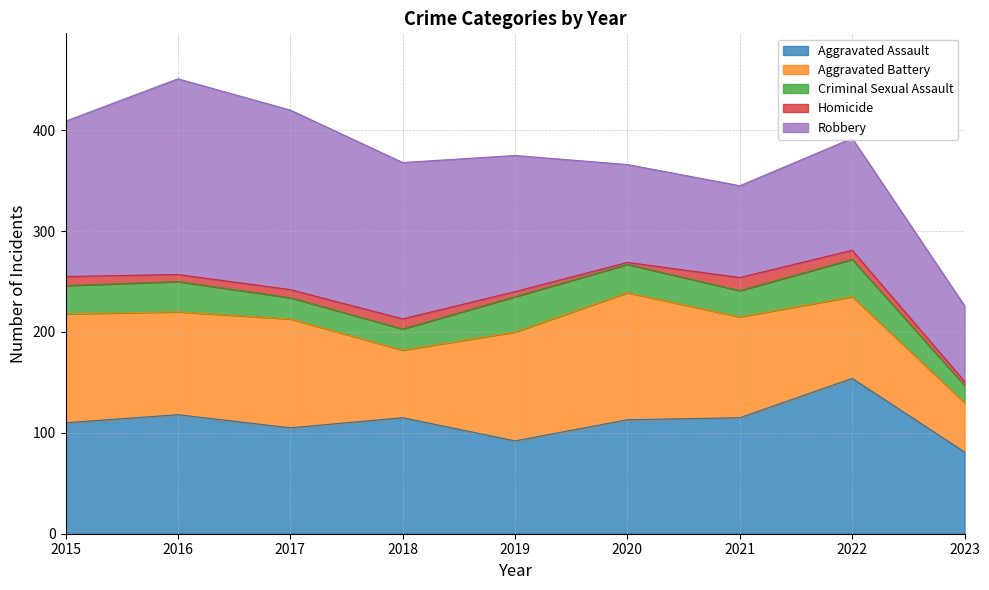

What is the sum of the Criminal Sexual Assault values at 2016 and 2023?

47